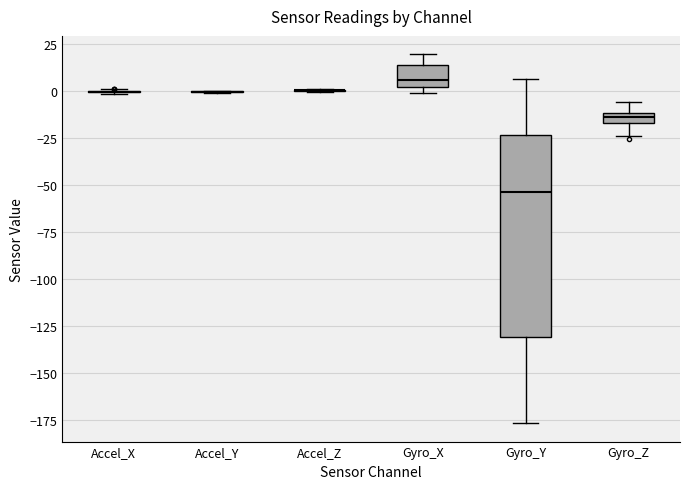

Comparing the boxes themselves (not the whiskers), which one is the tallest?

Gyro_Y